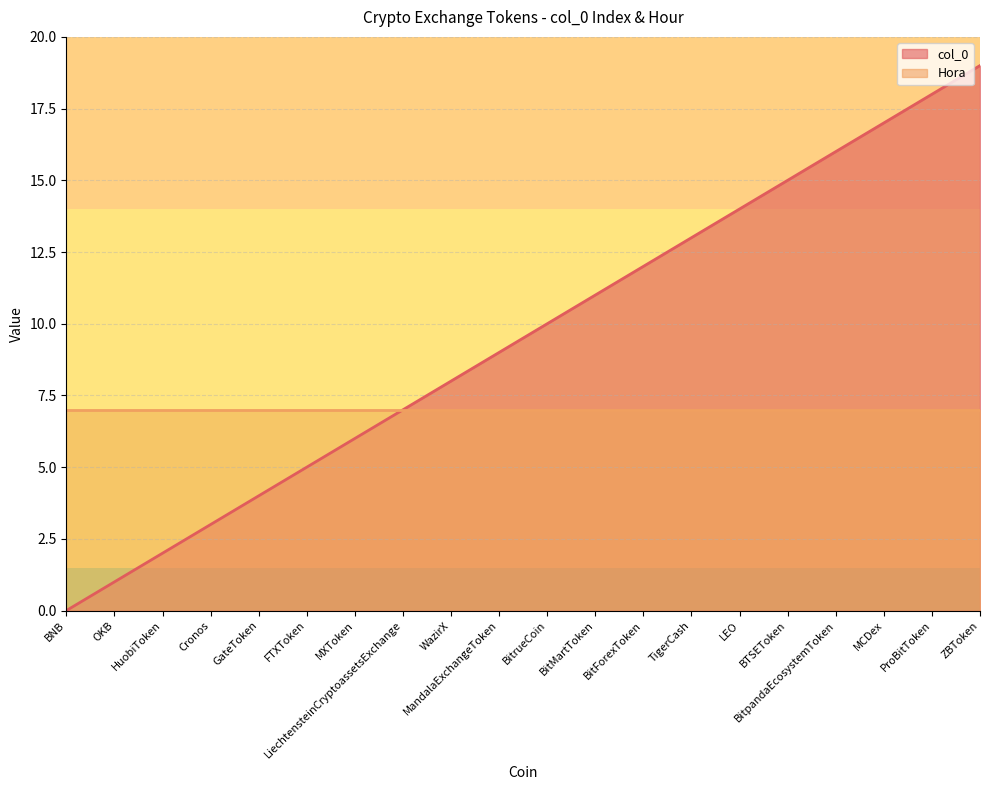

Read the value at OKB.

1